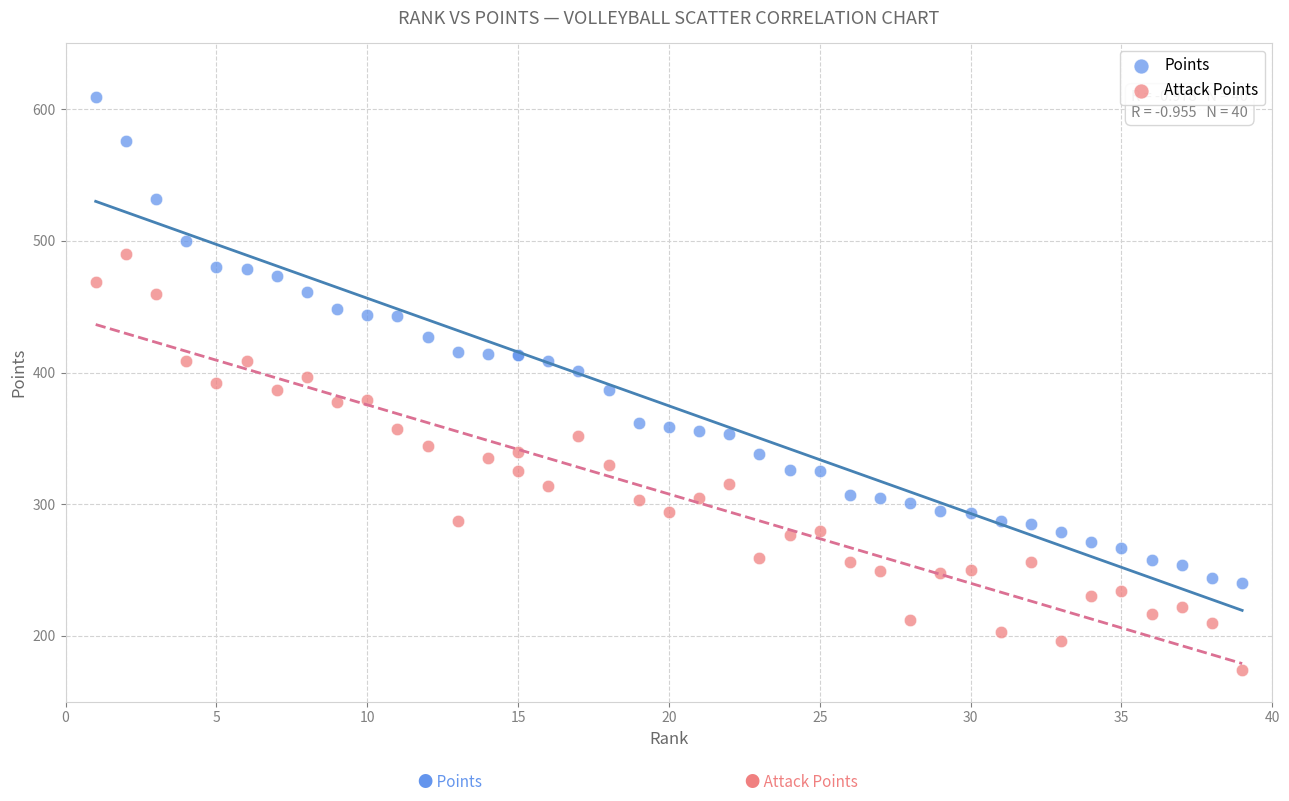

What is the X range (max minus min) for the scatter plot?

38